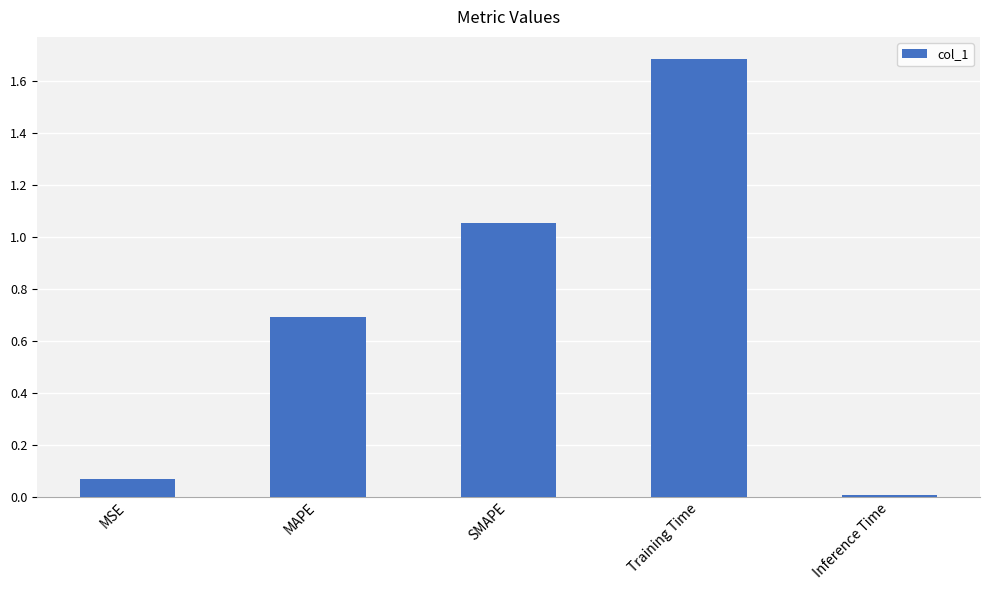

At which label is the value closest to 0?

Inference Time